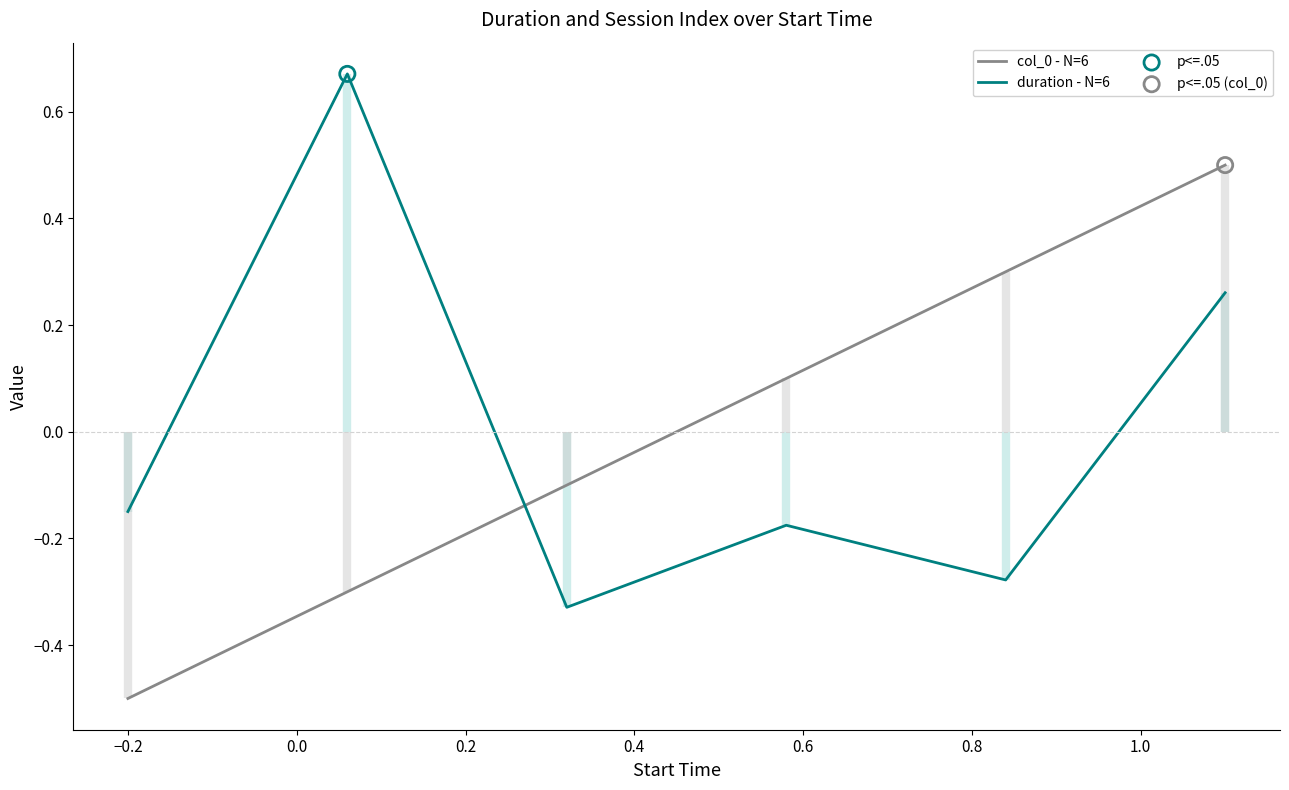

How many intersections are there between col_0 - N=6 and duration - N=6?

1